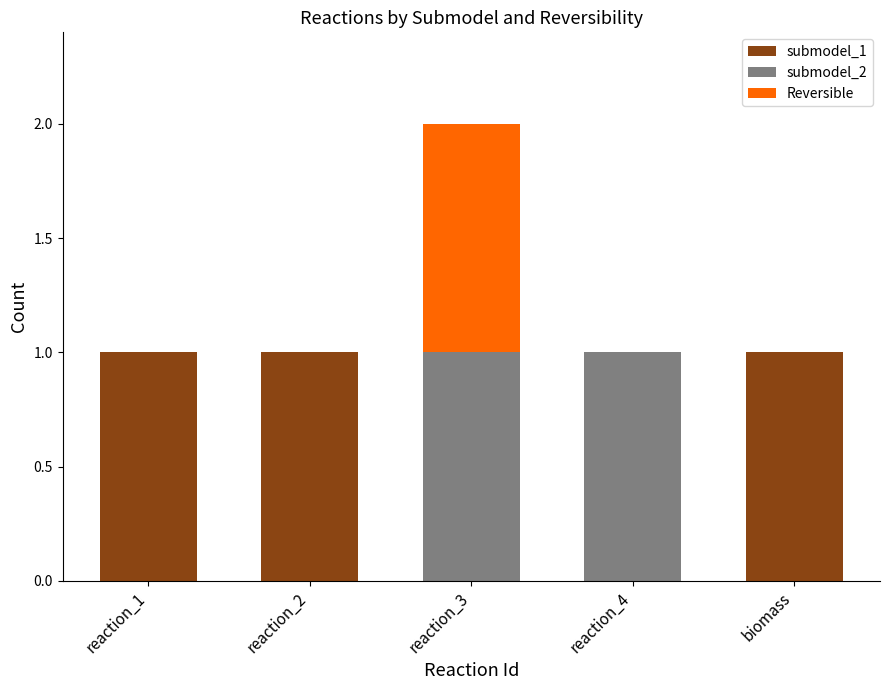

At which category is the sum across all series the highest?

reaction_3